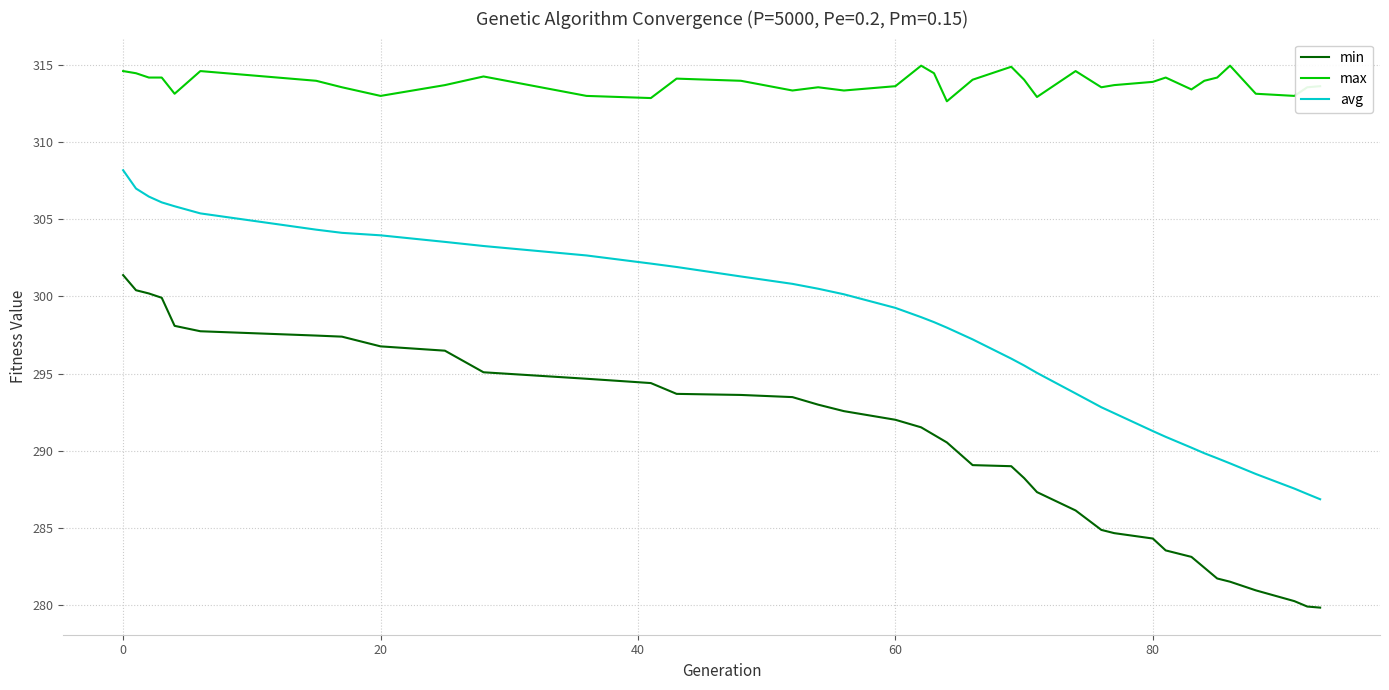

True or false: min and max cross at least once.

False